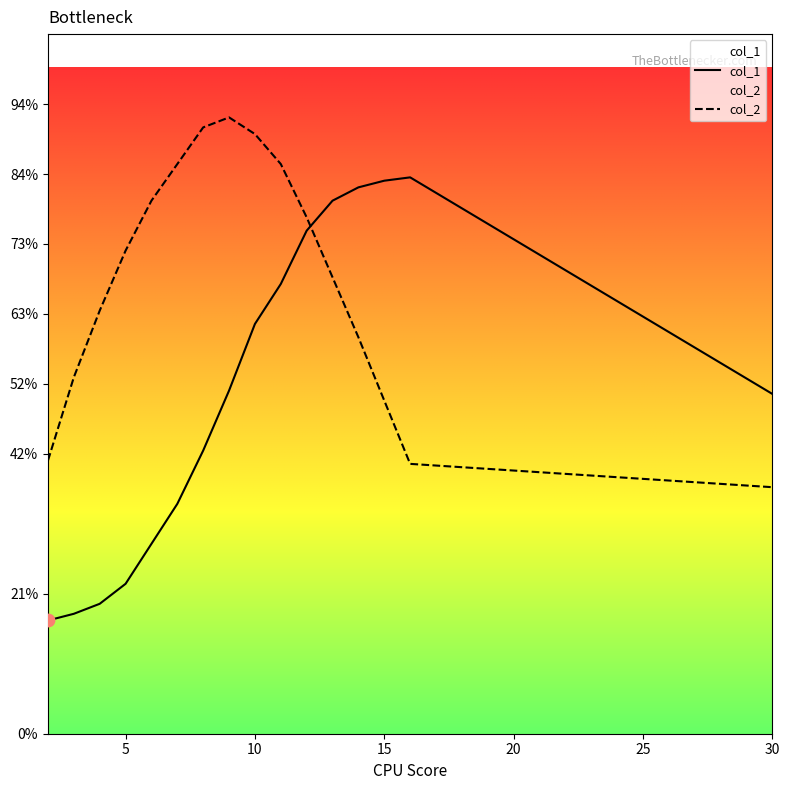

Which series reaches the minimum Y coordinate?

col_1